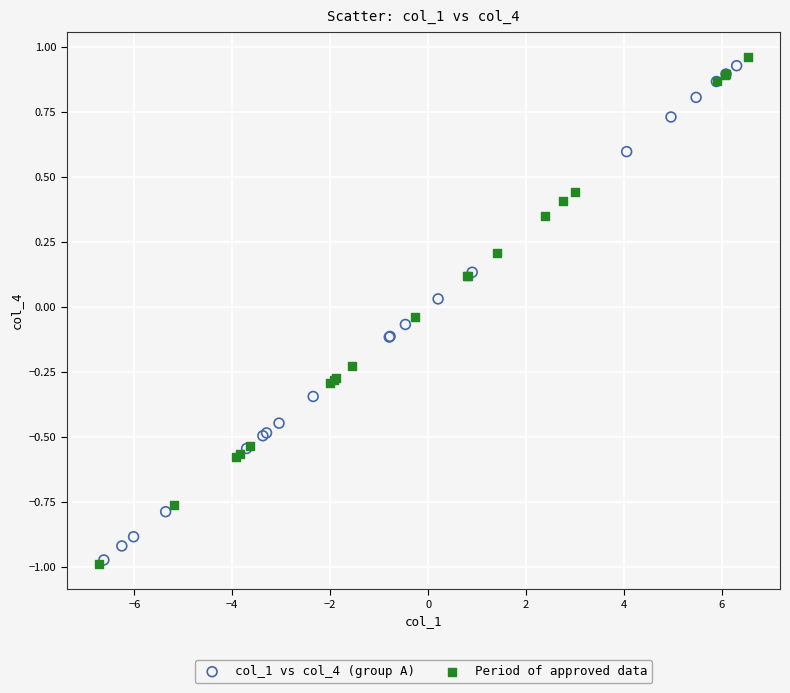

What are all the series names shown in the legend?

col_1 vs col_4 (group A), Period of approved data